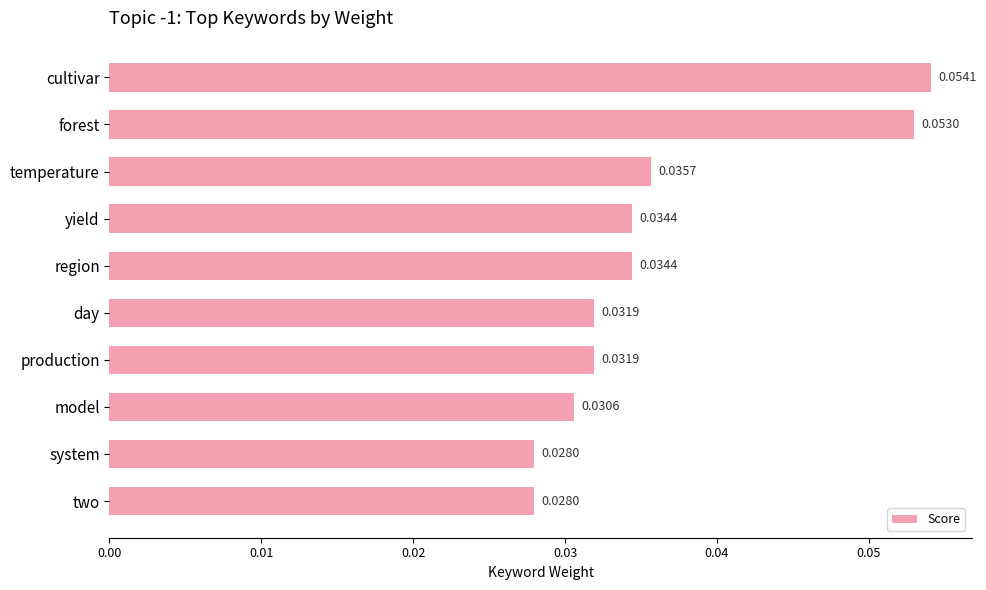

Are the bars grouped side by side (vs. stacked)?

No